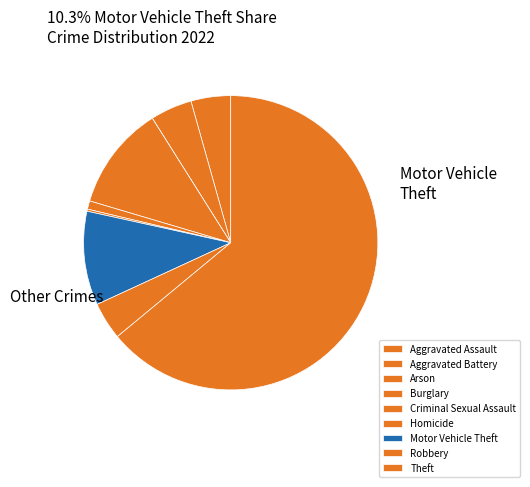

Which category has the smallest portion of the pie?

Arson